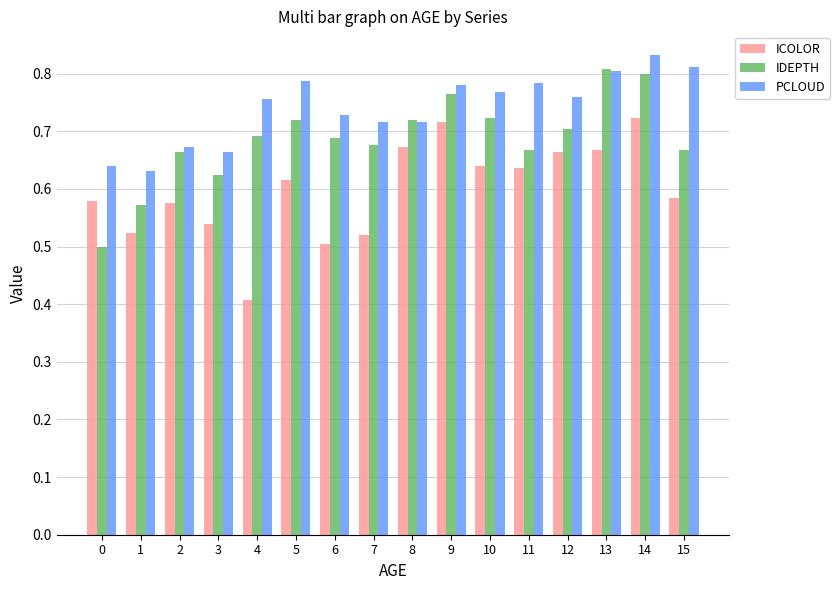

How many IDEPTH values are between 0 and 1?

16